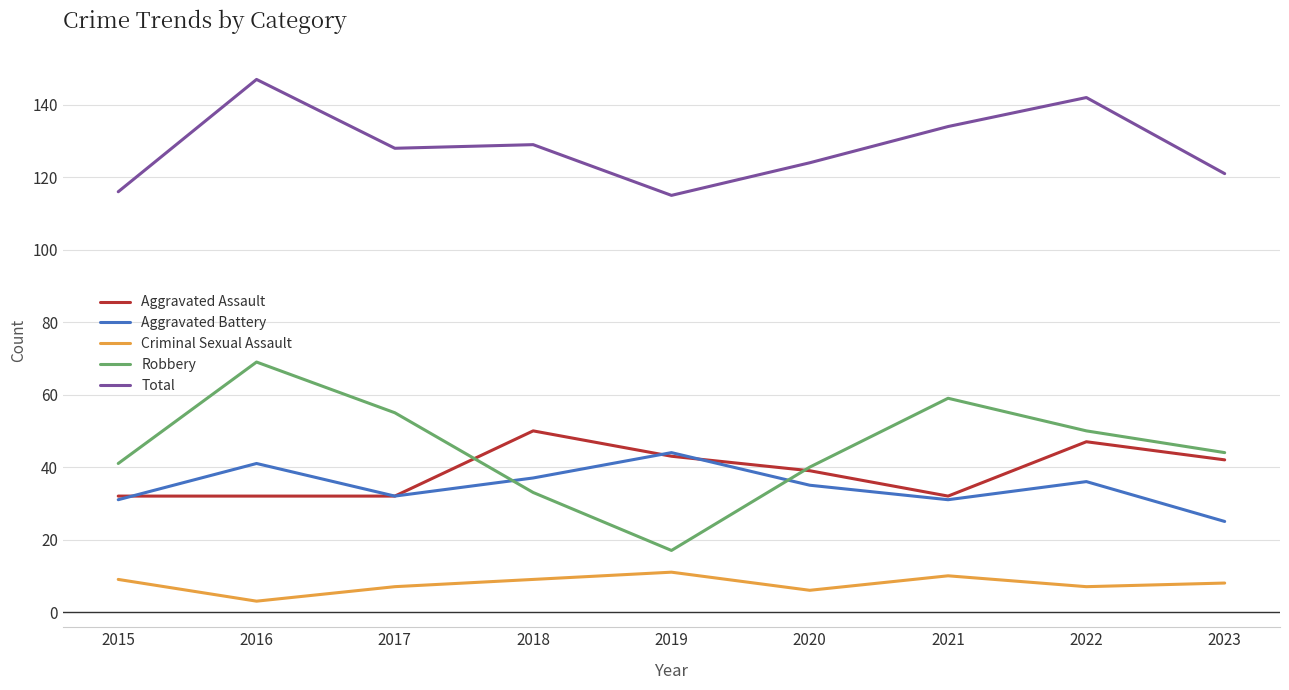

Is the value of Aggravated Battery at 2020 greater than the value of Total at 2023?

No